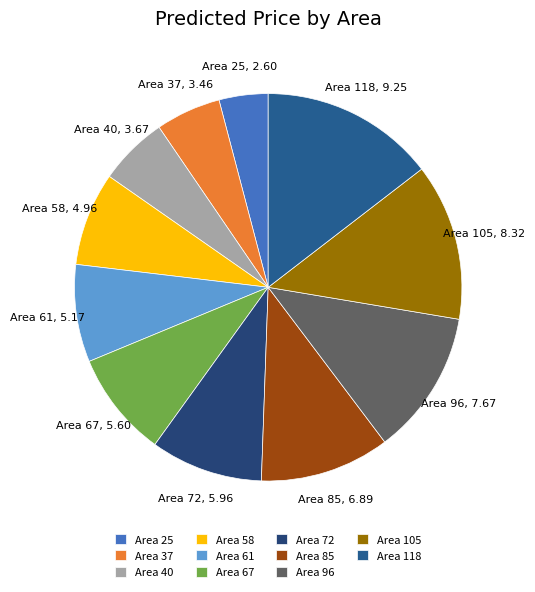

Is it true that Area 96 is 12% of the pie?

True